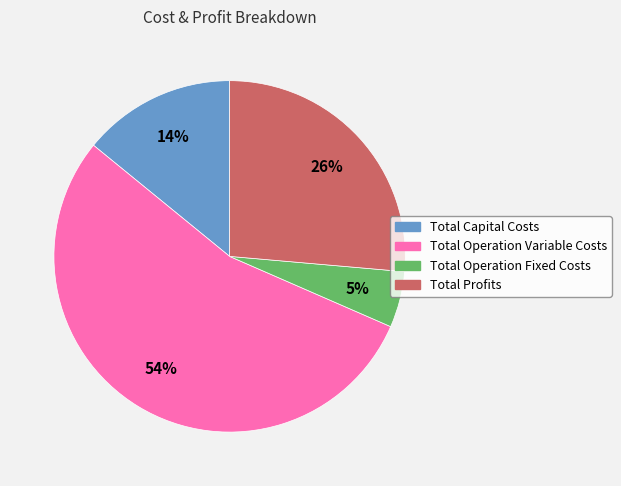

Approximately how many times larger is the value at Total Capital Costs compared to Total Operation Variable Costs?

0.3